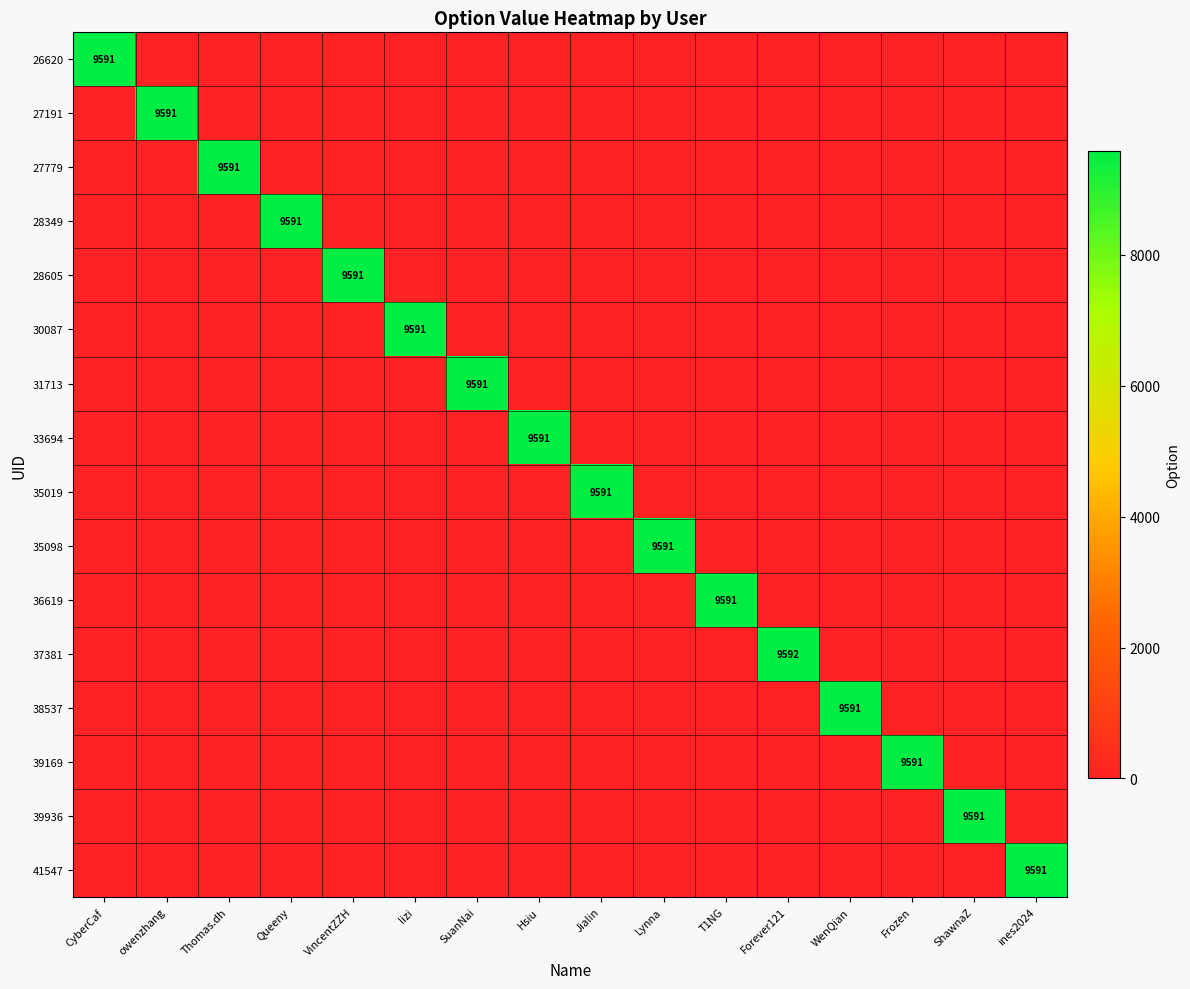

At which category is the sum across all series the highest?

Forever121